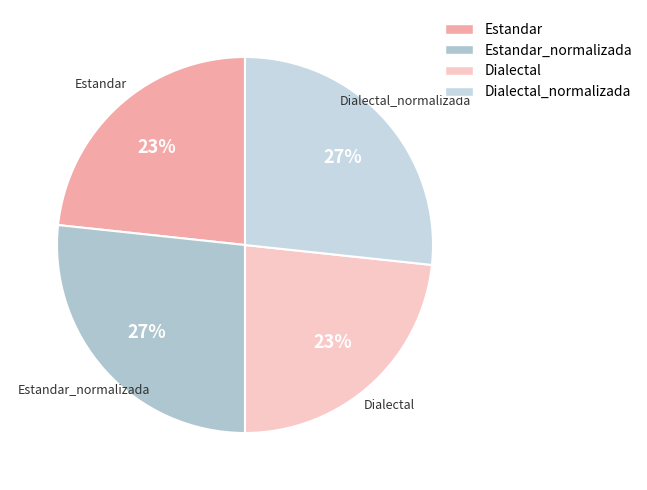

Is there a majority slice in this chart?

No